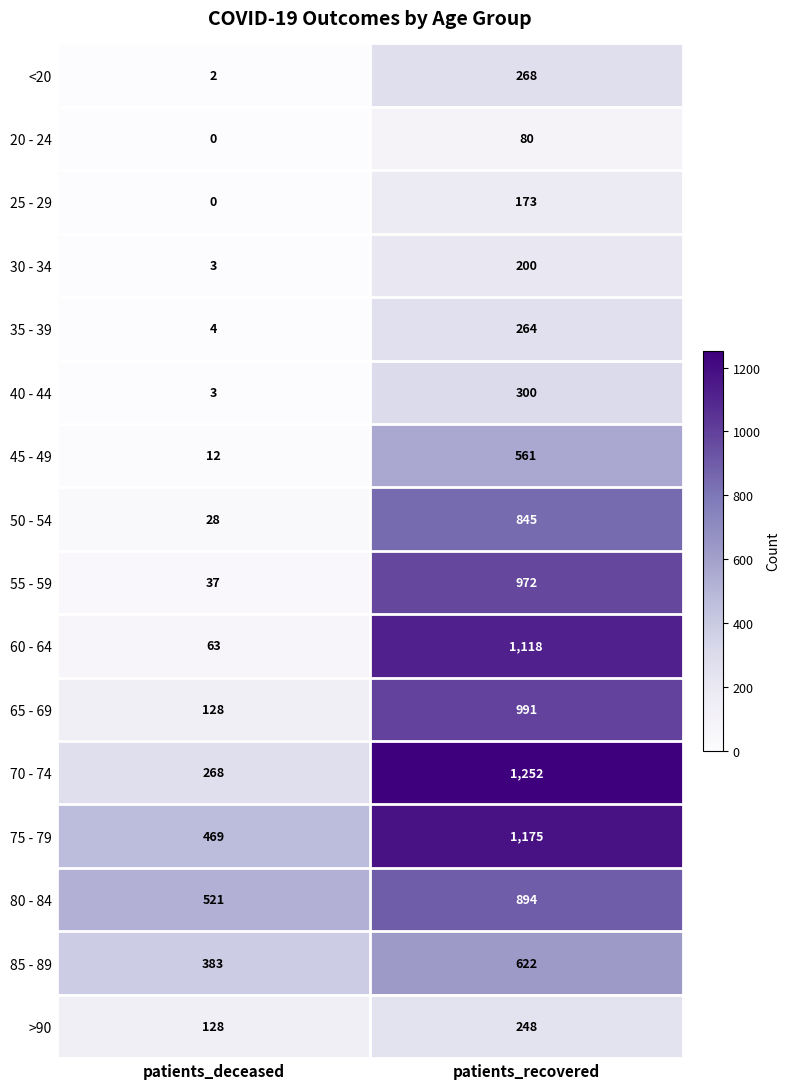

Rank the series by their maximum value, from highest to lowest.

70 - 74, 75 - 79, 60 - 64, 65 - 69, 55 - 59, 80 - 84, 50 - 54, 85 - 89, 45 - 49, 40 - 44, <20, 35 - 39, >90, 30 - 34, 25 - 29, 20 - 24